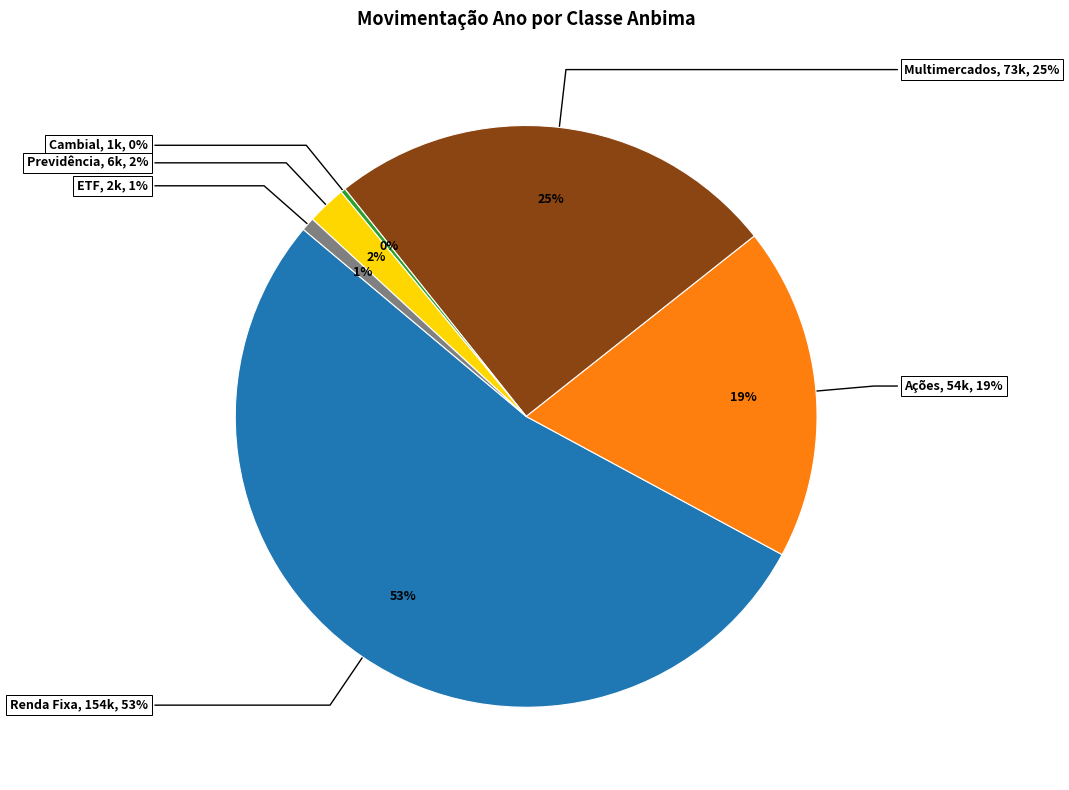

Which category has the smallest portion of the pie?

Cambial